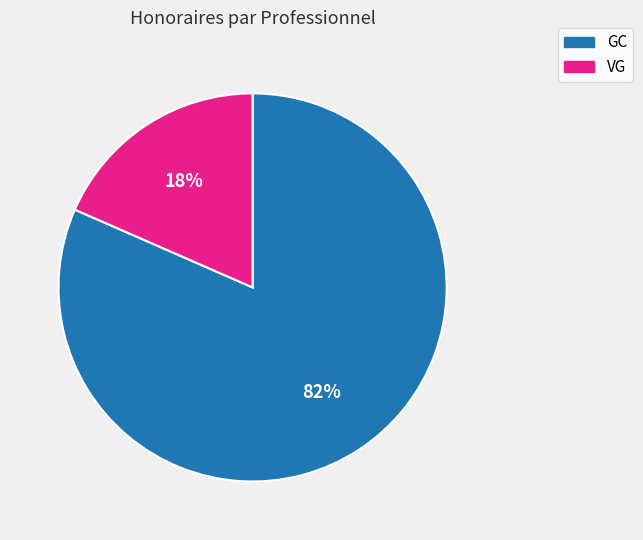

To the nearest percent, what percentage of the pie is GC?

82%